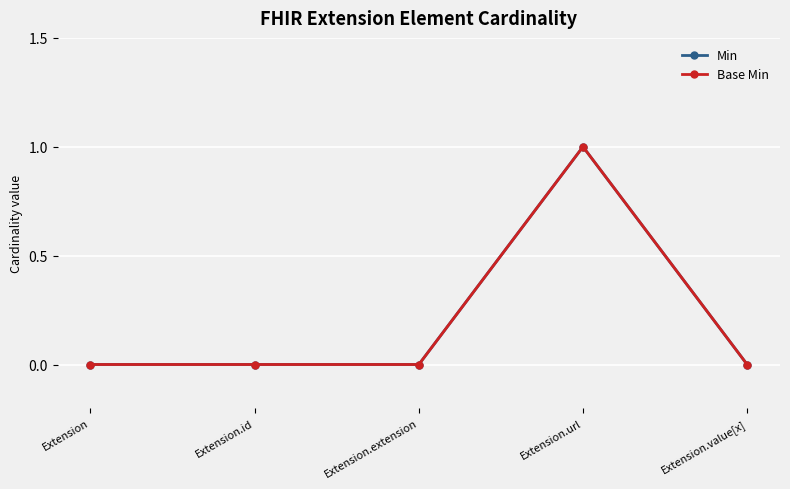

Does the chart have visible grid lines?

Yes